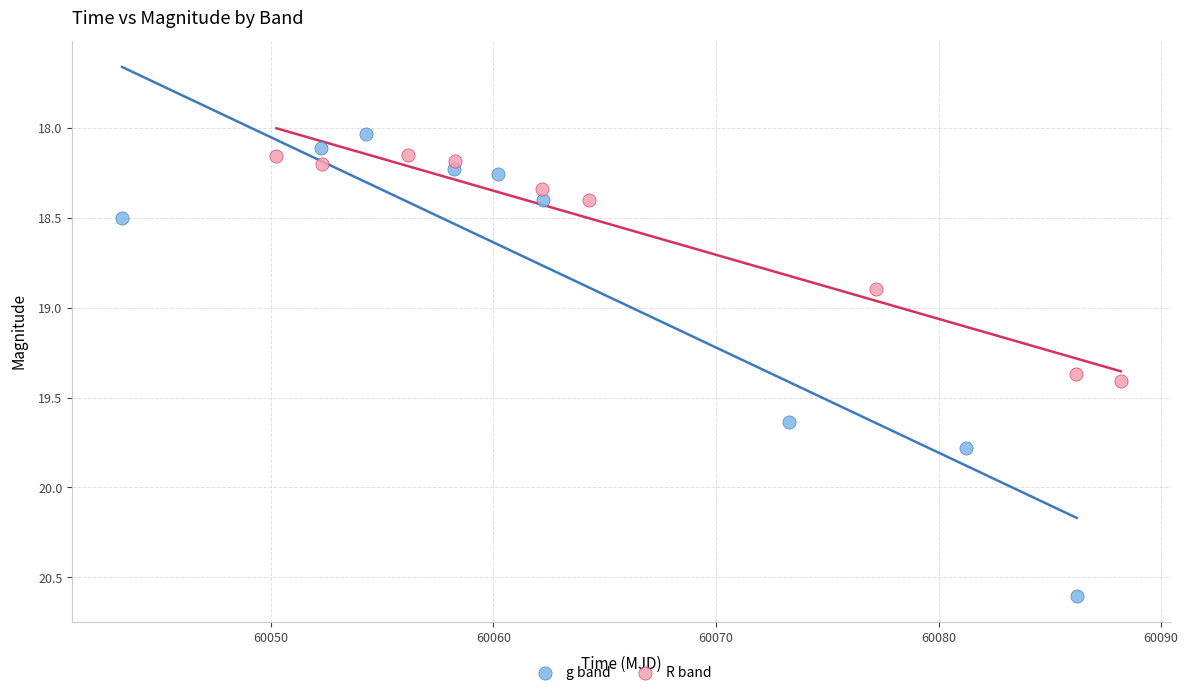

Which series contains the highest Y value?

g band